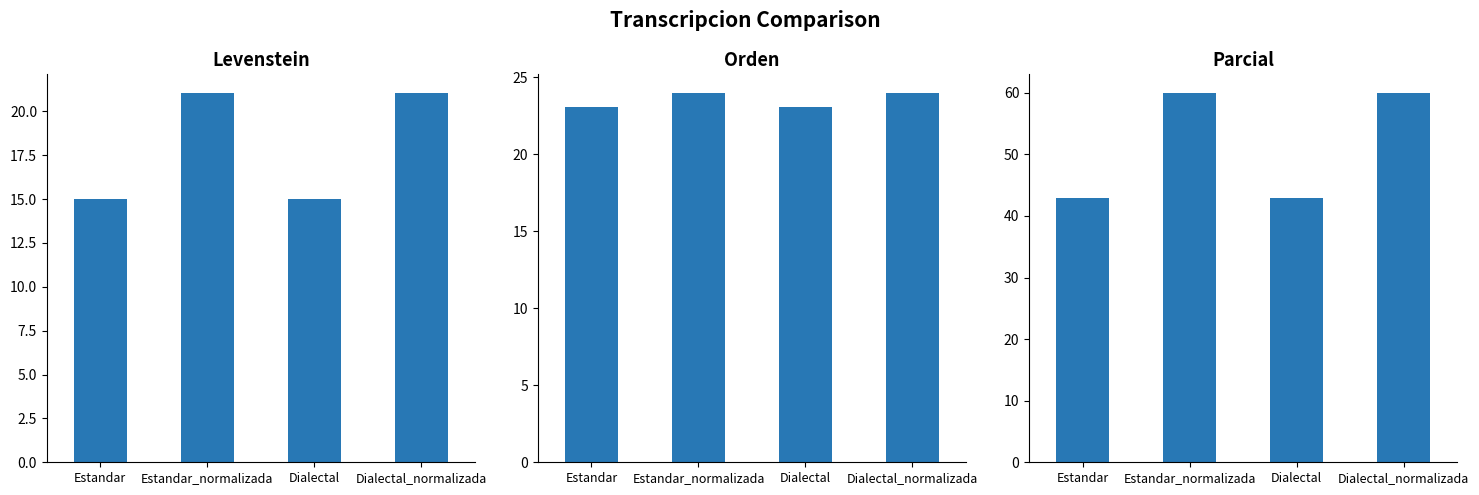

What is the sum of all Orden values?

94.2